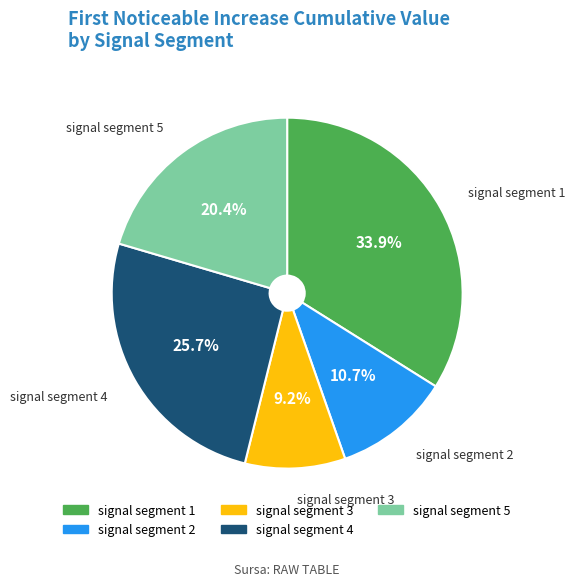

Between signal segment 5 and signal segment 4, which is larger?

signal segment 4